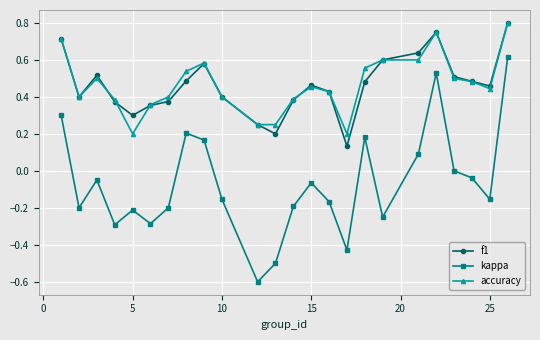

Which series has the largest range (max minus min)?

kappa